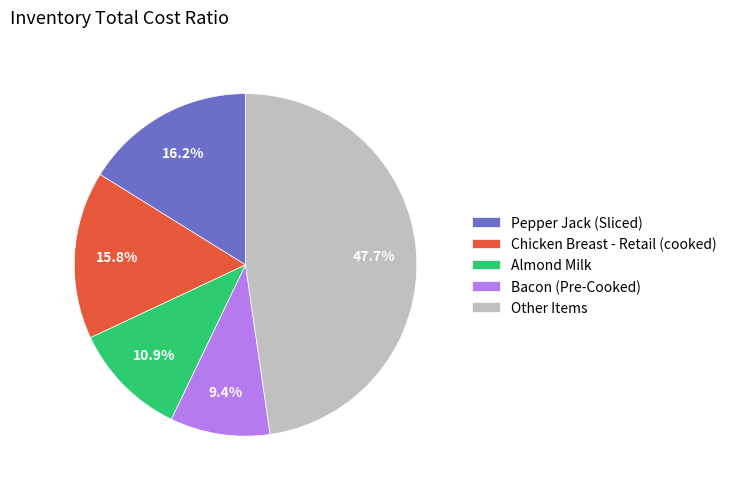

What is the ratio of the value at Chicken Breast - Retail (cooked) to the value at Pepper Jack (Sliced)?

1.0